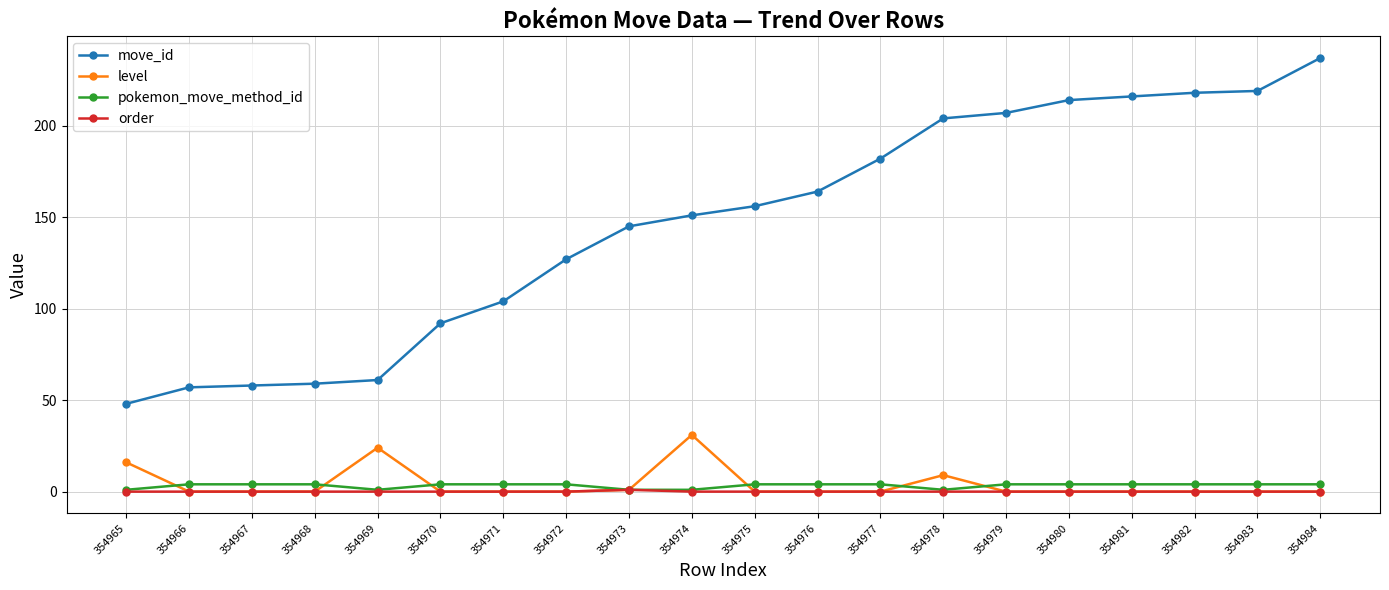

What is the approximate value of pokemon_move_method_id at 354976?

4